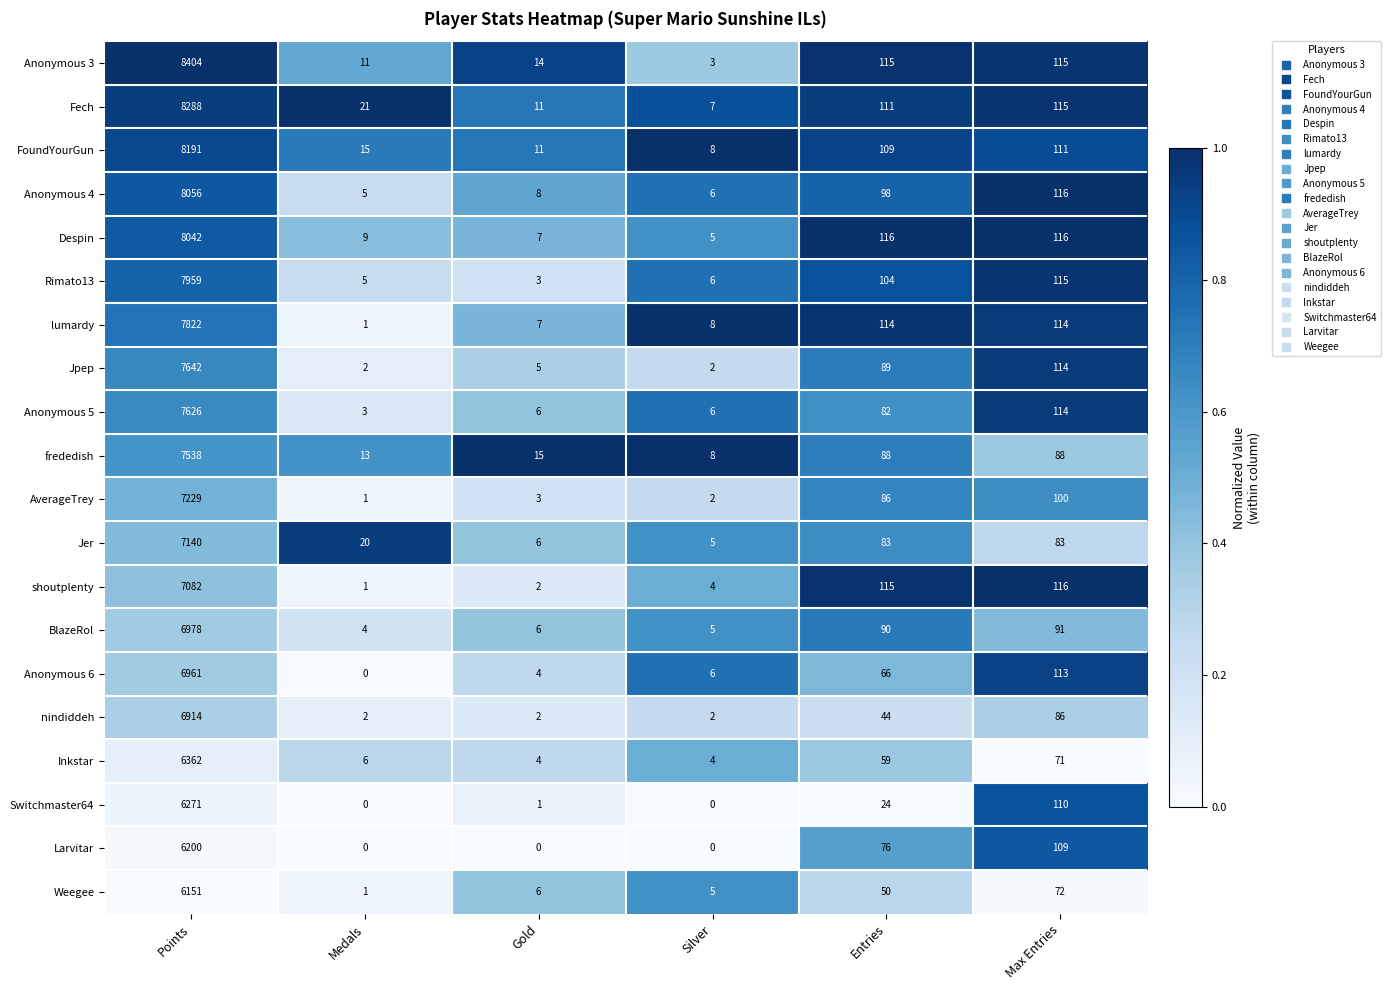

Is the value of Rimato13 at Silver greater than the value of Weegee at Points?

No